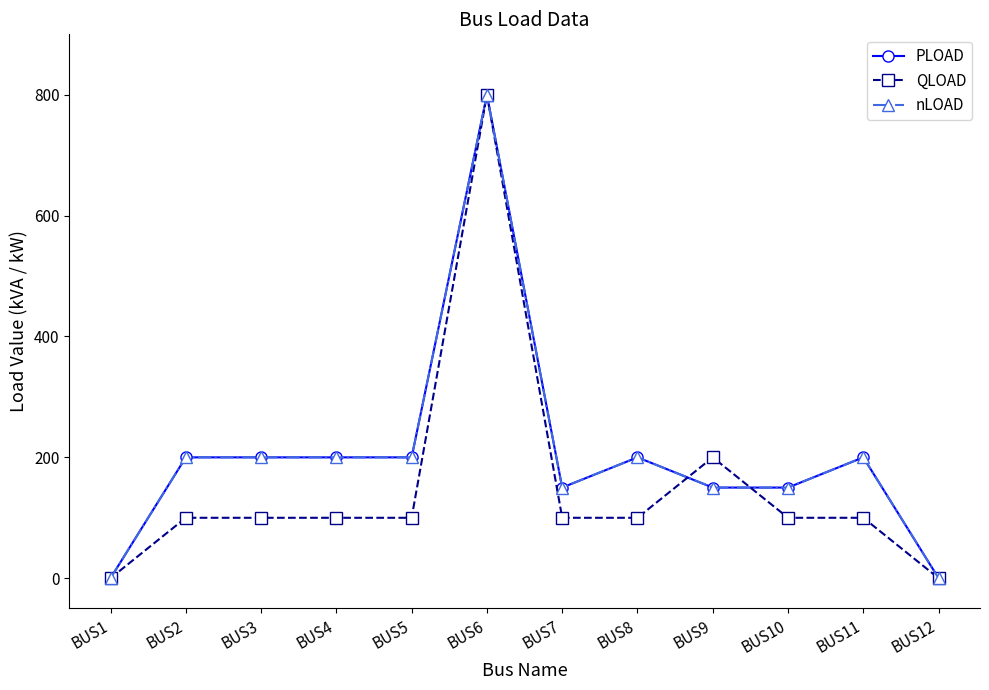

Is this an area chart (filled region under the line)?

No